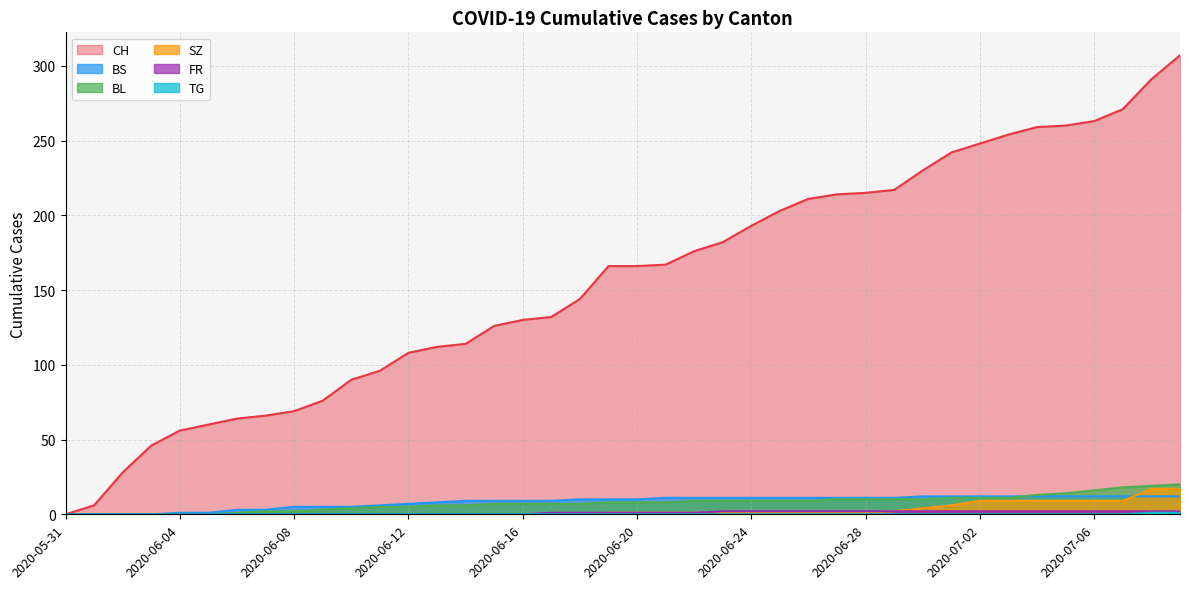

Where does the BL series first go above 8?

2020-06-22